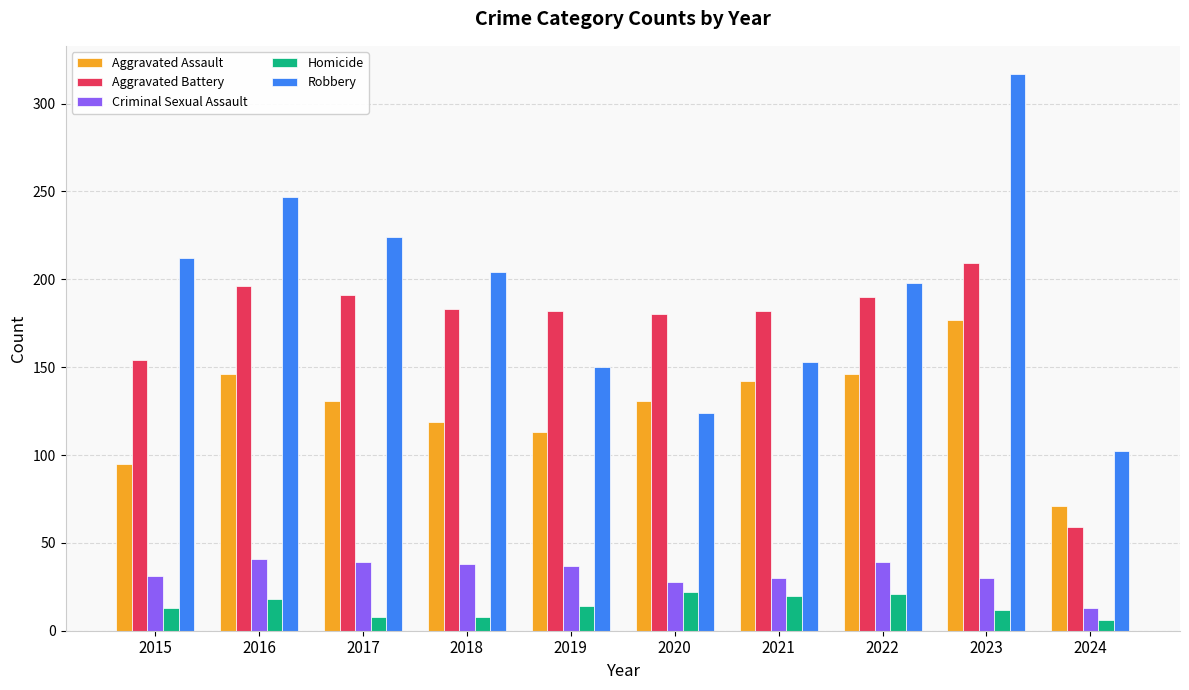

What is the difference between the second highest and second lowest values in the Aggravated Assault series?

51